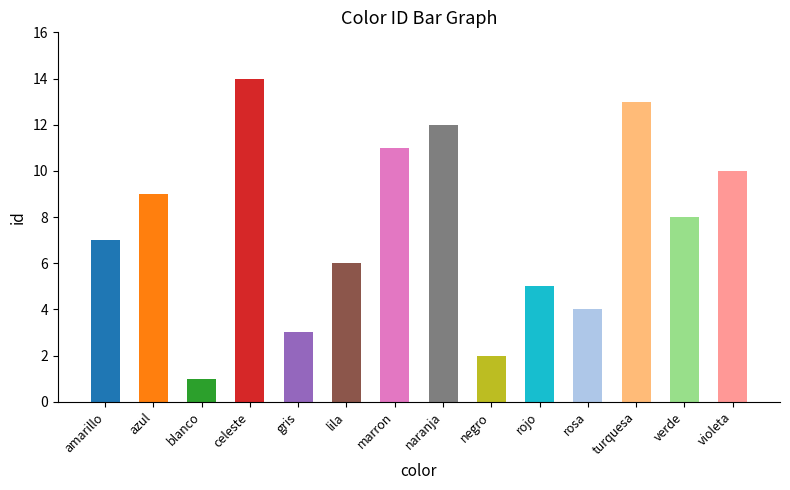

The value at turquesa is 6. True or false?

False